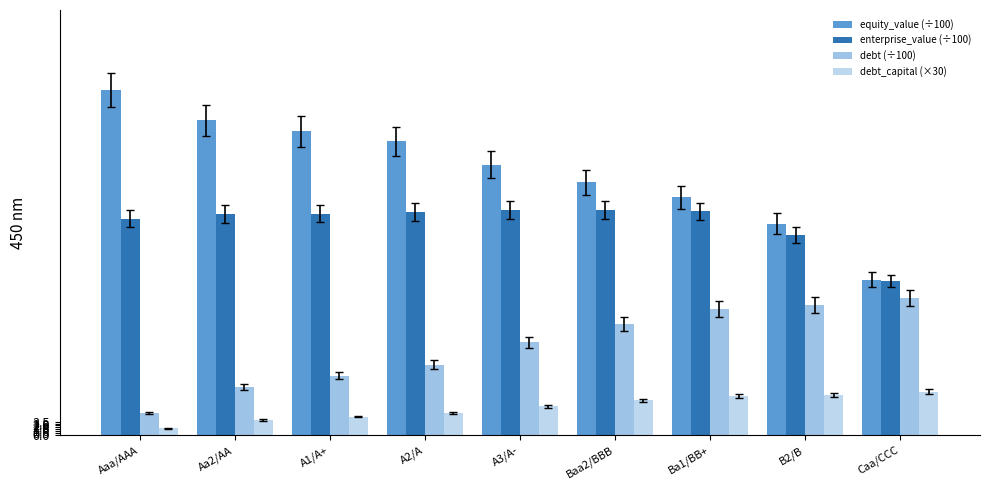

Which has a higher value, Ba1/BB+ or B2/B?

Ba1/BB+